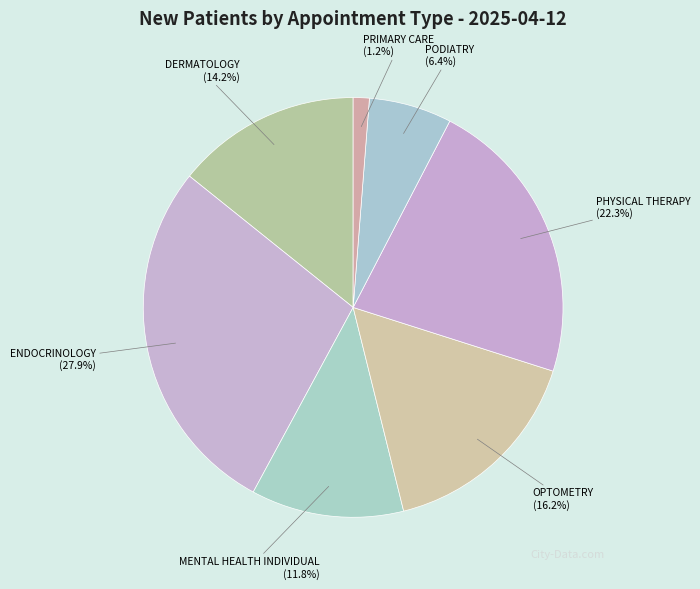

Does OPTOMETRY account for over 50% of the chart?

No